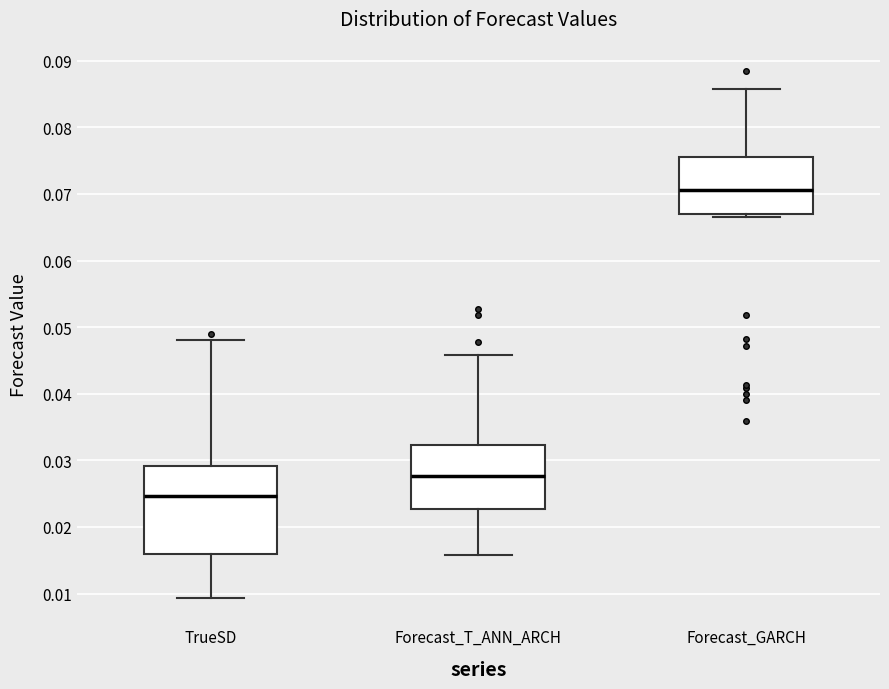

Reading left to right, transcribe this box plot: for each box, give where its median line is, the range the box spans, and where its two whiskers end, as read against the y-axis. The values are not printed on the chart, so give them approximately, as read against the axis.

TrueSD: median 0.025, box 0.016 to 0.029, whiskers 0.009 to 0.048
Forecast_T_ANN_ARCH: median 0.028, box 0.023 to 0.032, whiskers 0.016 to 0.046
Forecast_GARCH: median 0.071, box 0.067 to 0.076, whiskers 0.067 (just below the box's lower edge) to 0.086